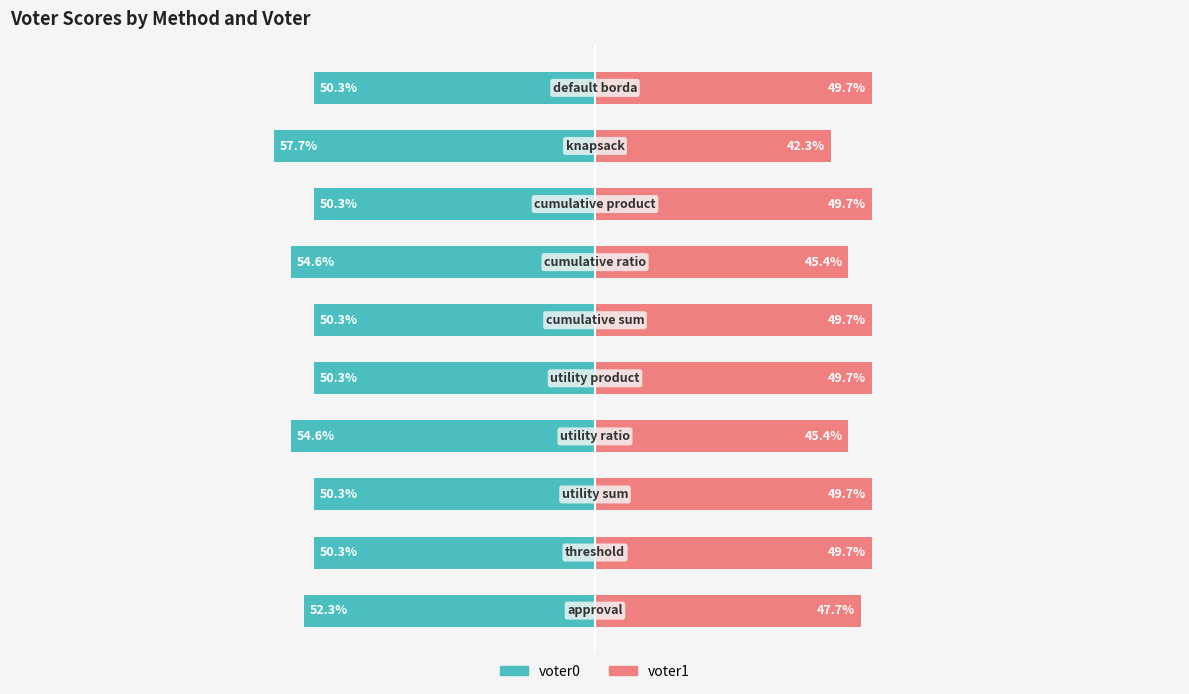

Reading left to right, transcribe all the data shown in this chart.

voter0: −125=-52.3	−100=-50.3	−75=-50.3	−50=-54.6	−25=-50.3	0=-50.3	25=-54.6	50=-50.3	75=-57.7	100=-50.3
voter1: −125=47.7	−100=49.7	−75=49.7	−50=45.4	−25=49.7	0=49.7	25=45.4	50=49.7	75=42.3	100=49.7